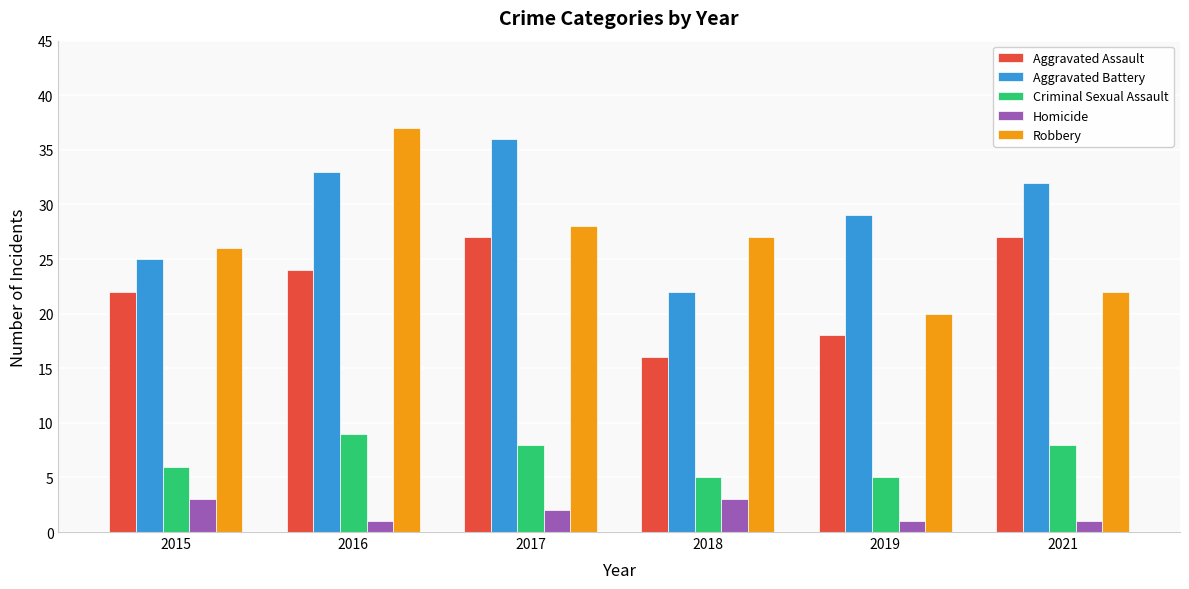

What is the difference between the maximum and minimum values in the Aggravated Assault series?

11